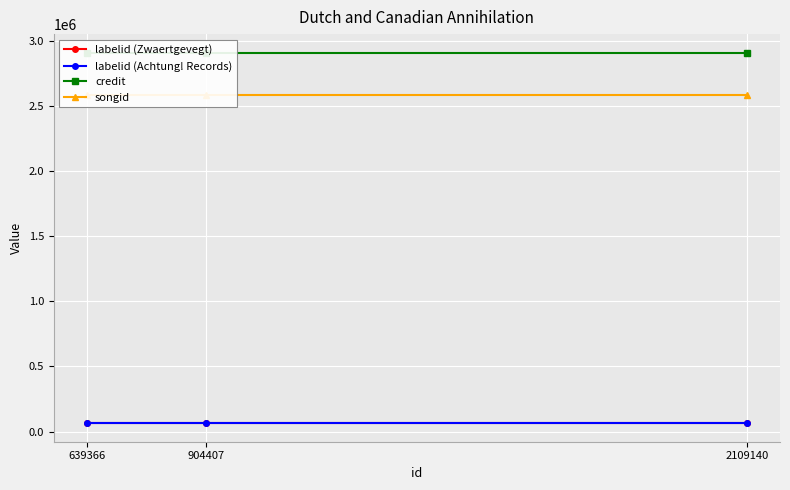

At 904407, list the series in order from largest to smallest.

credit, songid, labelid (Achtung! Records), labelid (Zwaertgevegt)